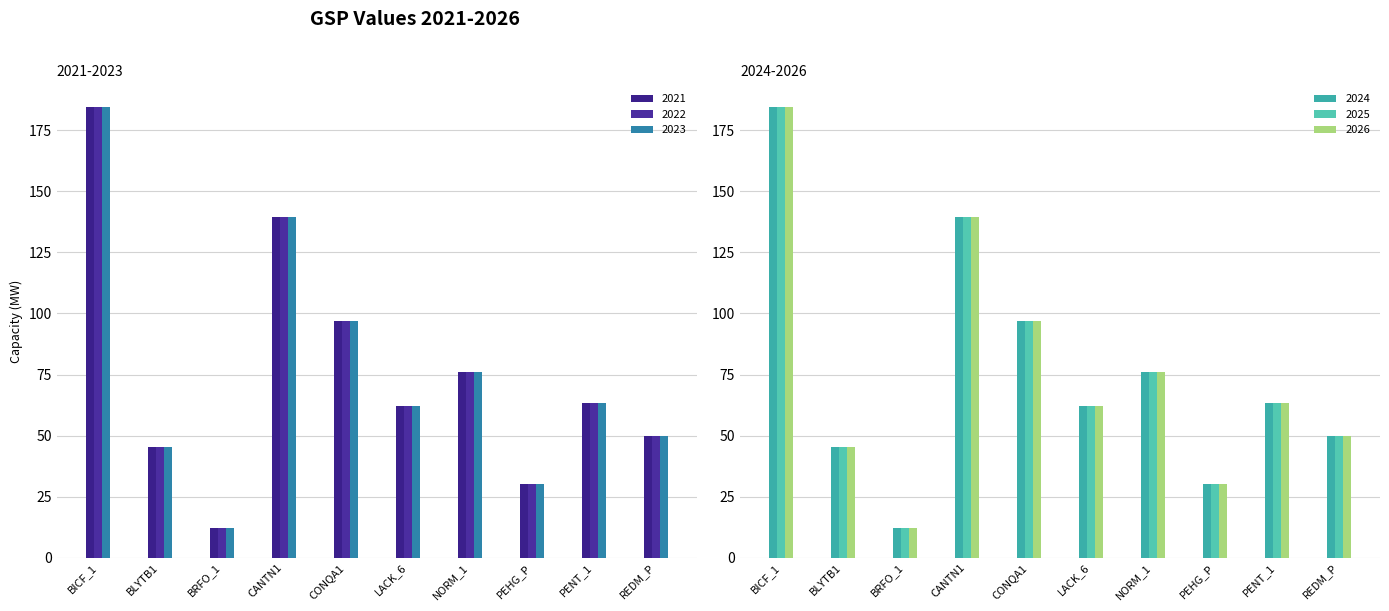

What position from the right is BLYTB1?

9